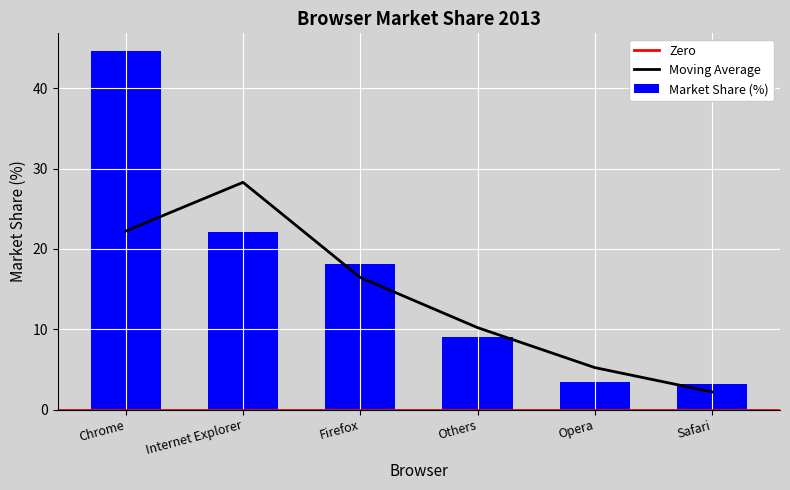

At which category does the chart reach its peak across all series?

Chrome